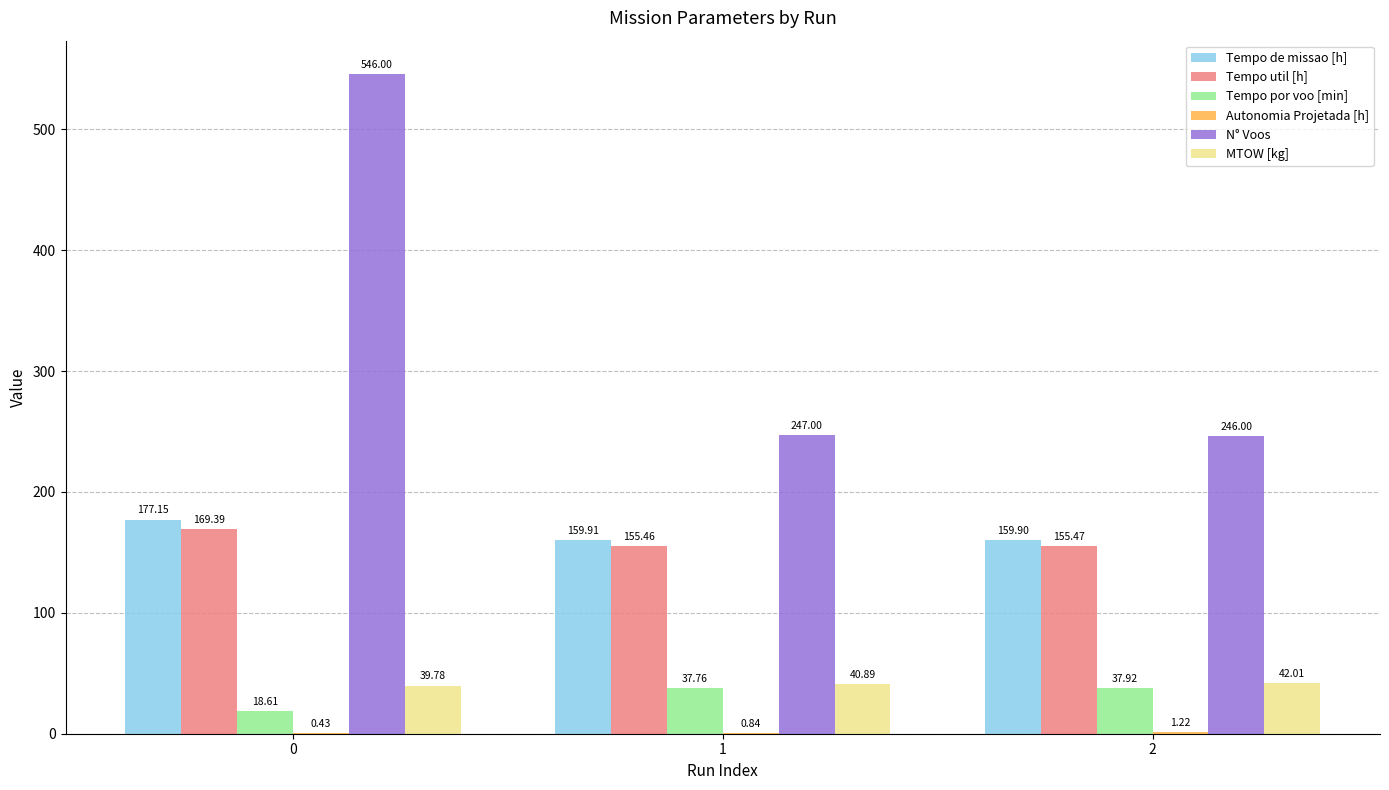

Which series changed the most between 1 and 2?

MTOW [kg]